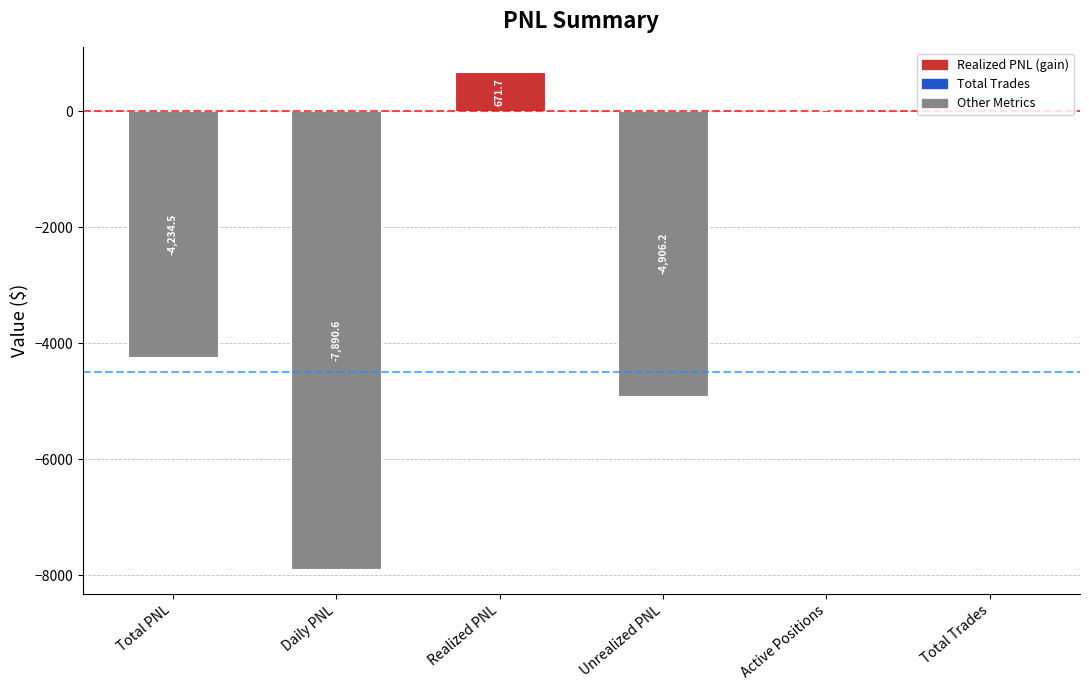

The chart shows a value of -6528.5 at Unrealized PNL. True or false?

False